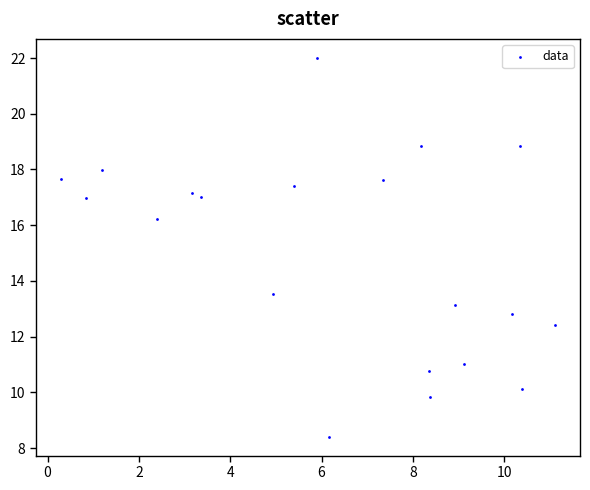

What Y value in the scatter plot is closest to 15?

16.2